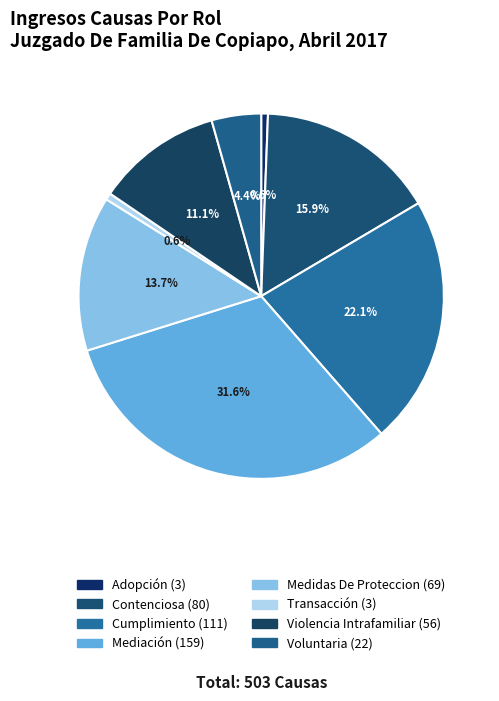

How many slices are in this pie chart?

8